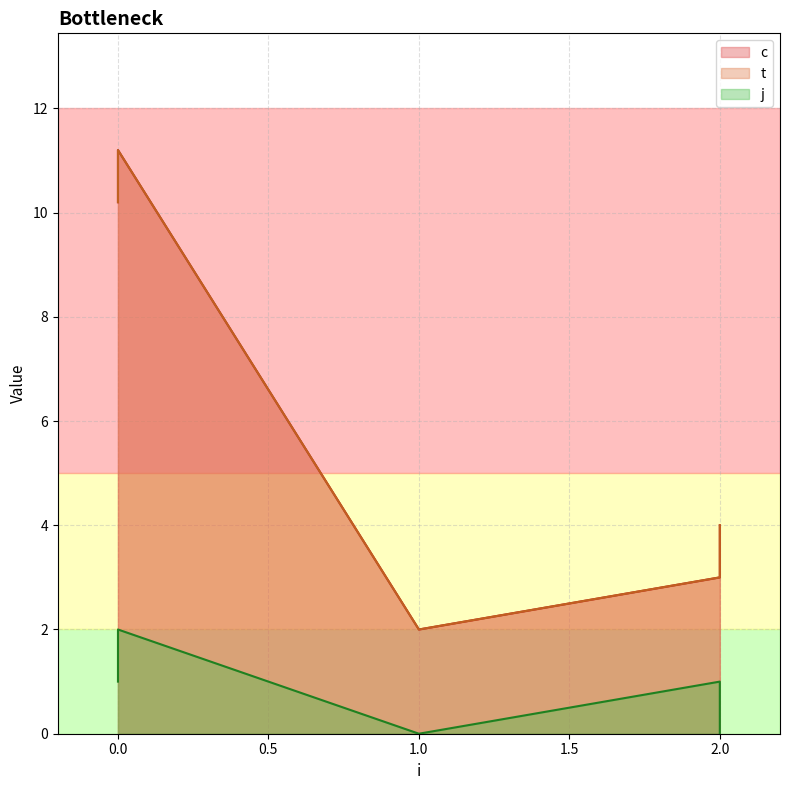

True or false: j and t intersect in this chart.

False